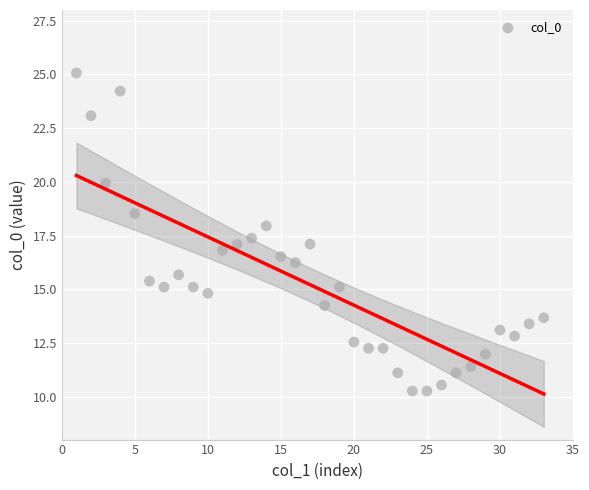

What is the range of Y values (max minus min)?

14.8